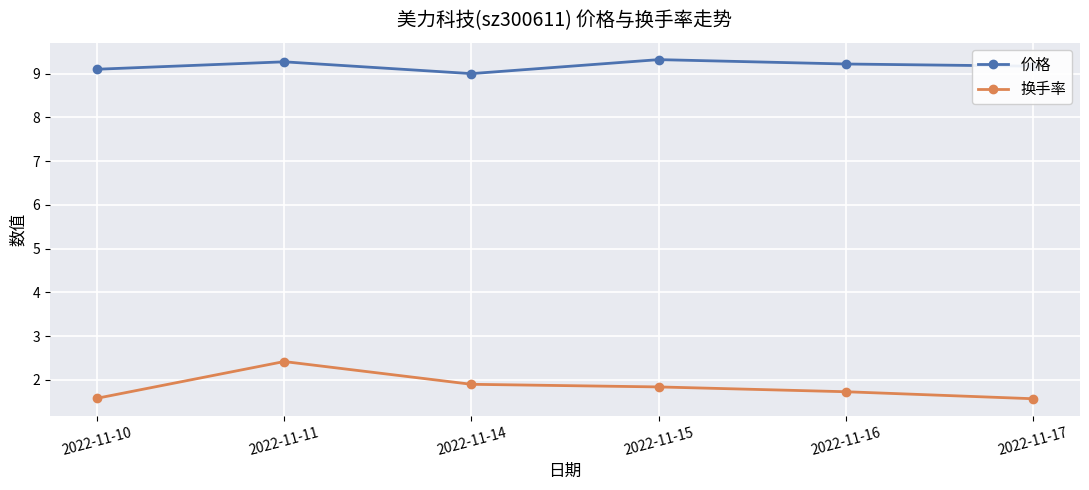

What is the difference between the second highest and minimum values in the 换手率 series?

0.3